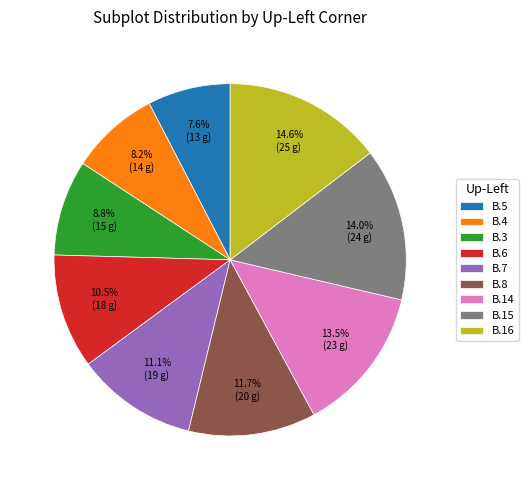

How many slices are in this pie chart?

9